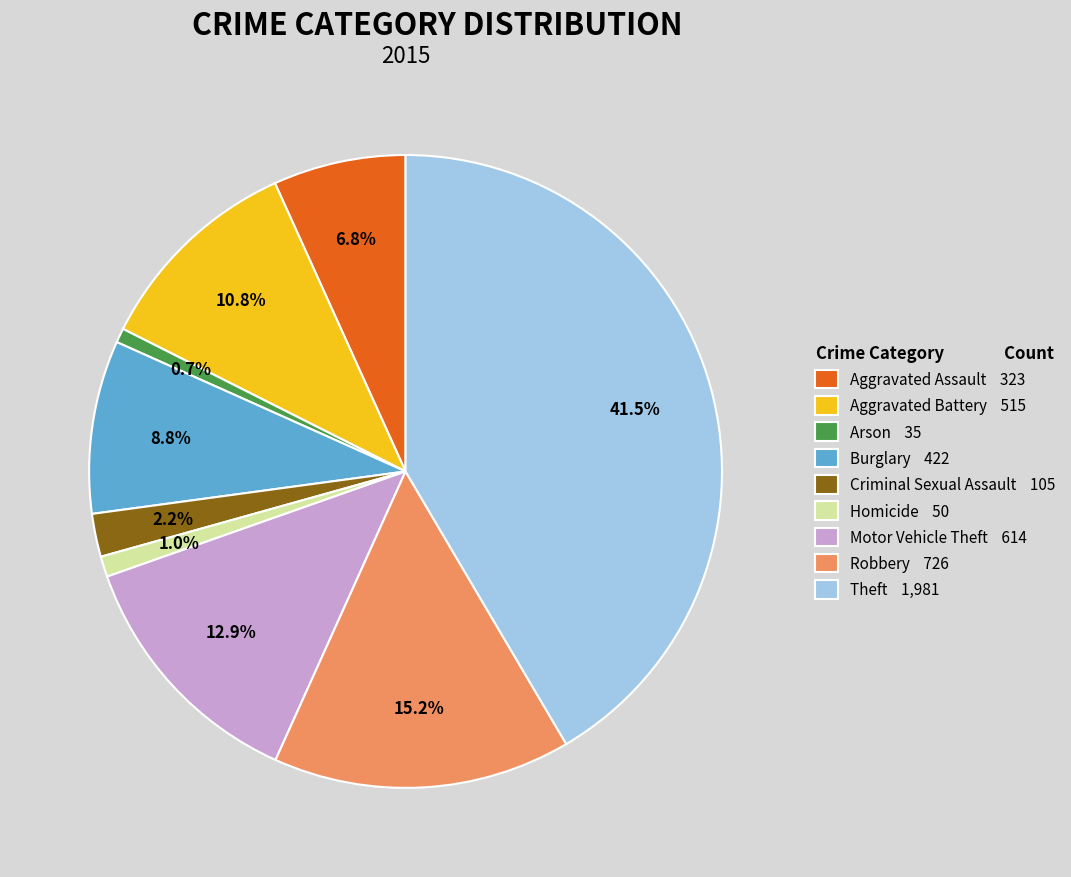

To the nearest percent, what percentage of the pie is Criminal Sexual Assault?

2%